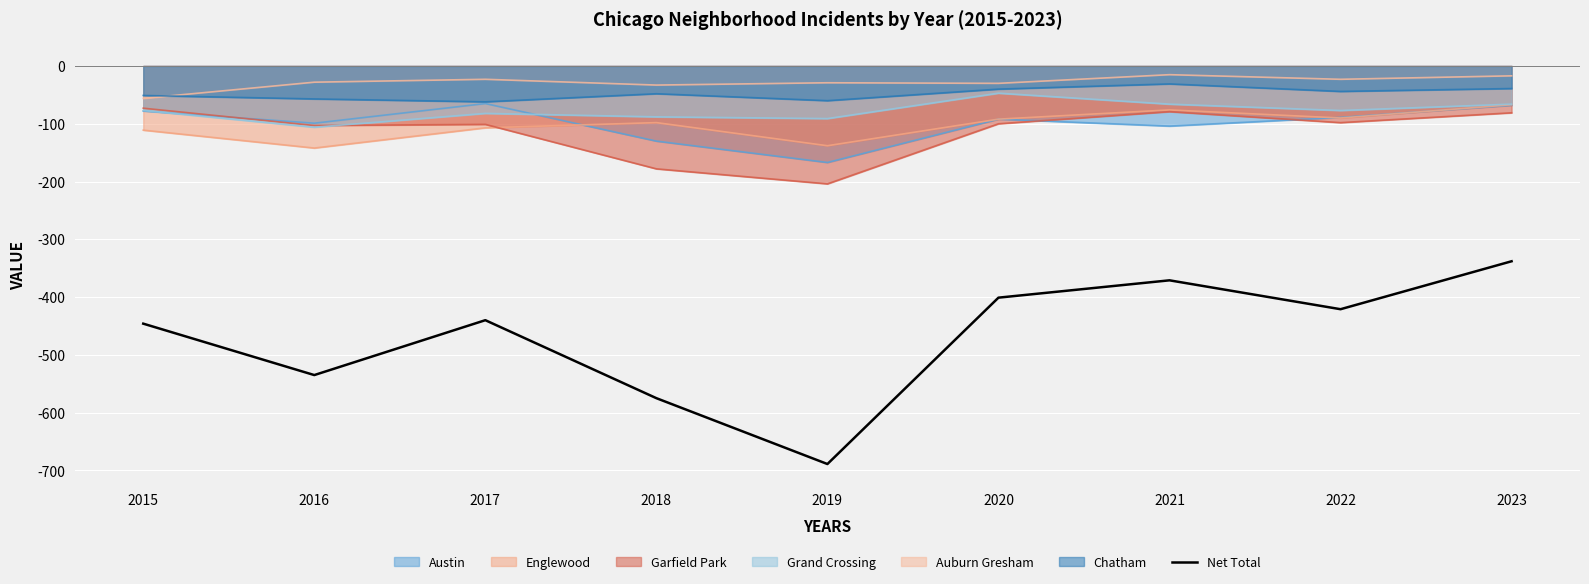

What is the spread (max minus min) of values at 2018?

542